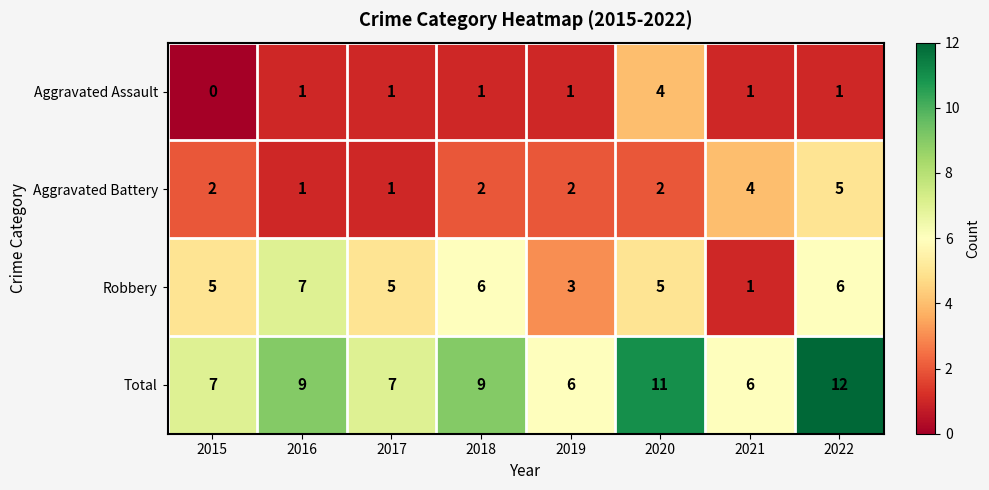

Which category has the highest value across all series?

2022